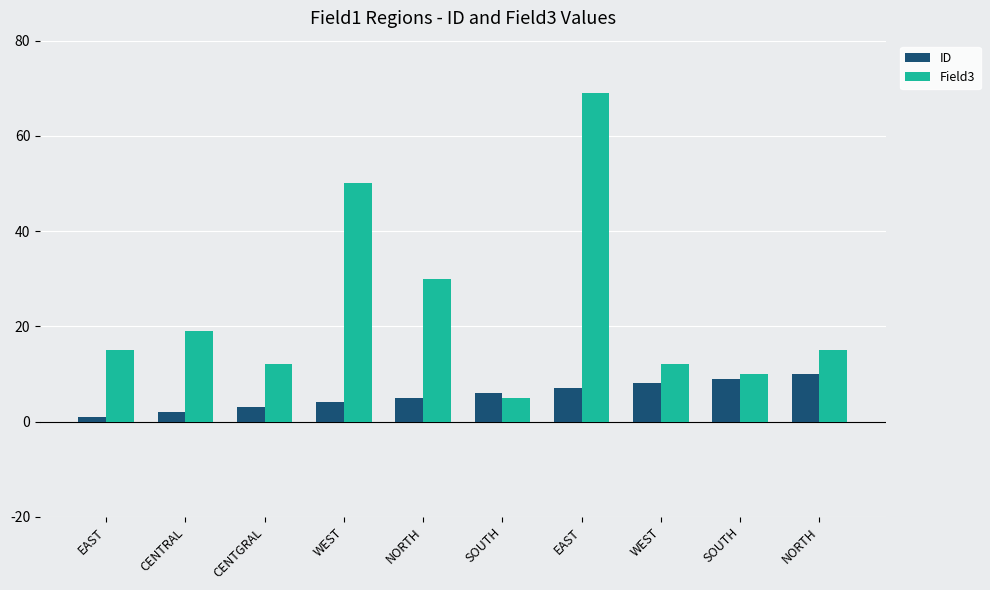

What is the sum of the ID values at EAST and CENTGRAL?

10